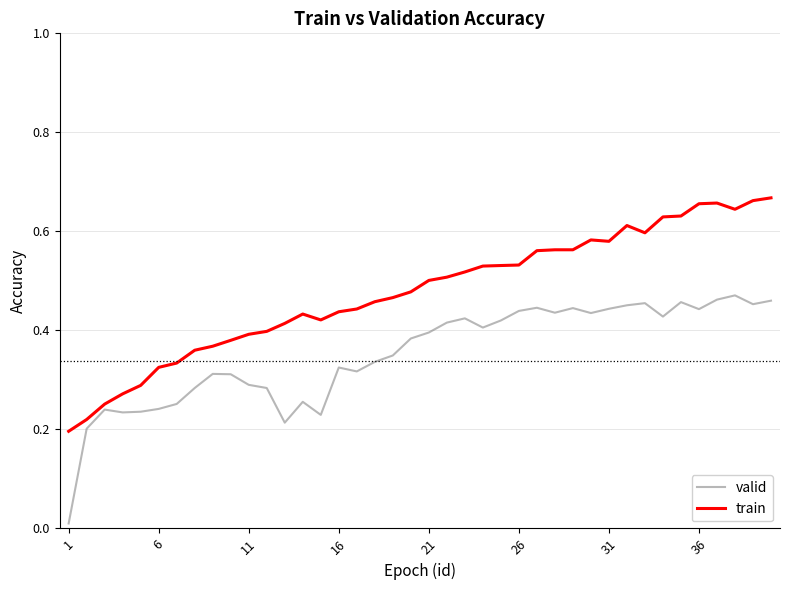

Rank the series by their average value, from lowest to highest.

valid, train